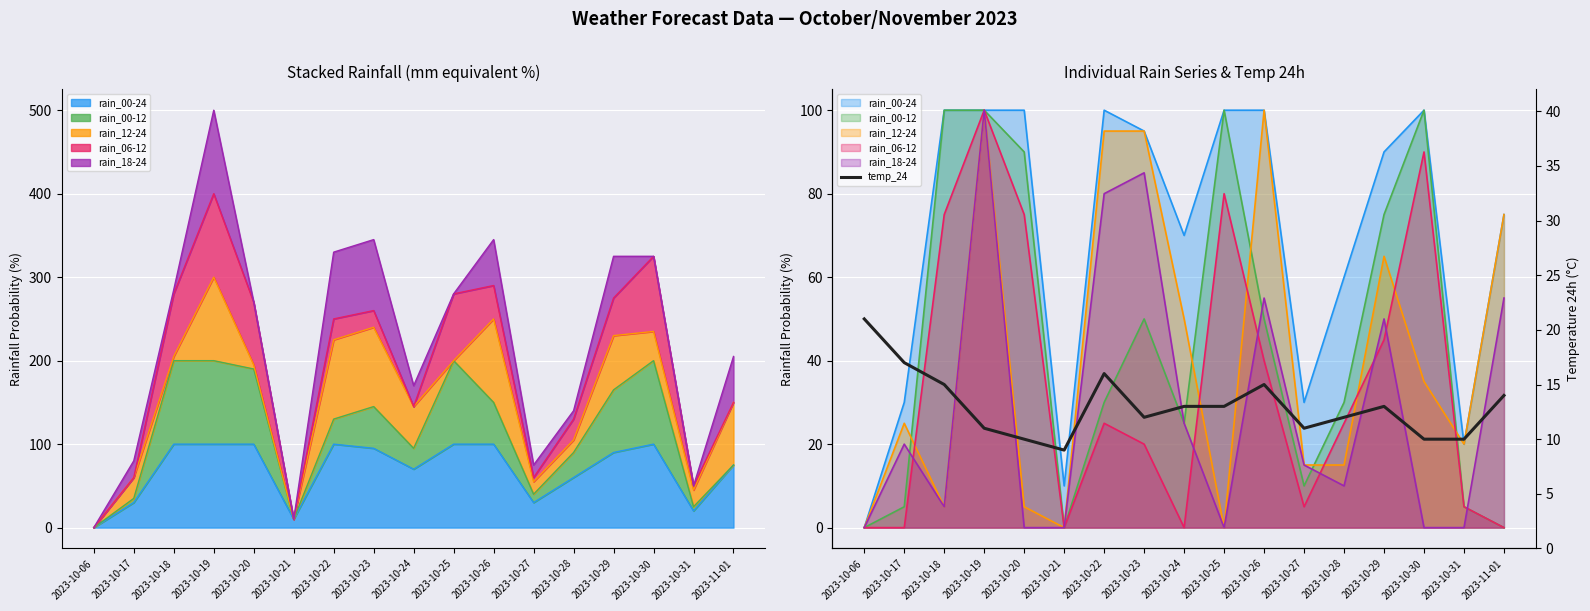

What is the value of the 9th point from the left?

13